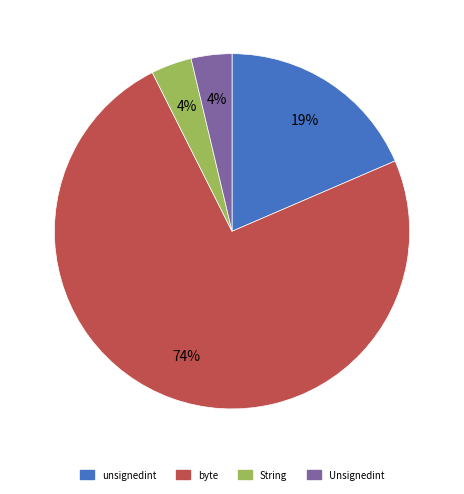

Count the number of slices in the pie.

4